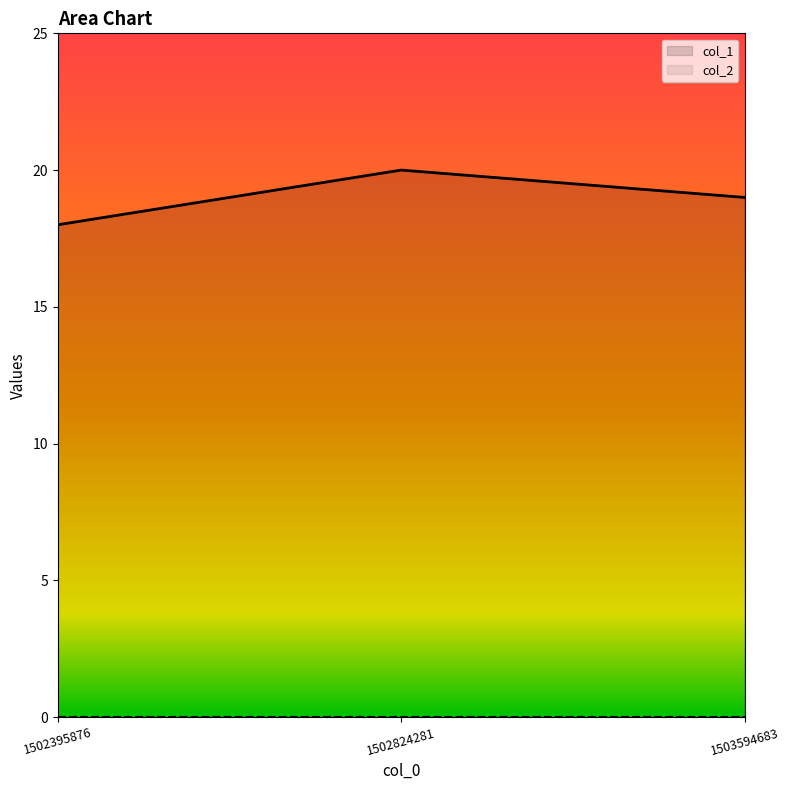

At which category does the chart reach its peak across all series?

1502824281